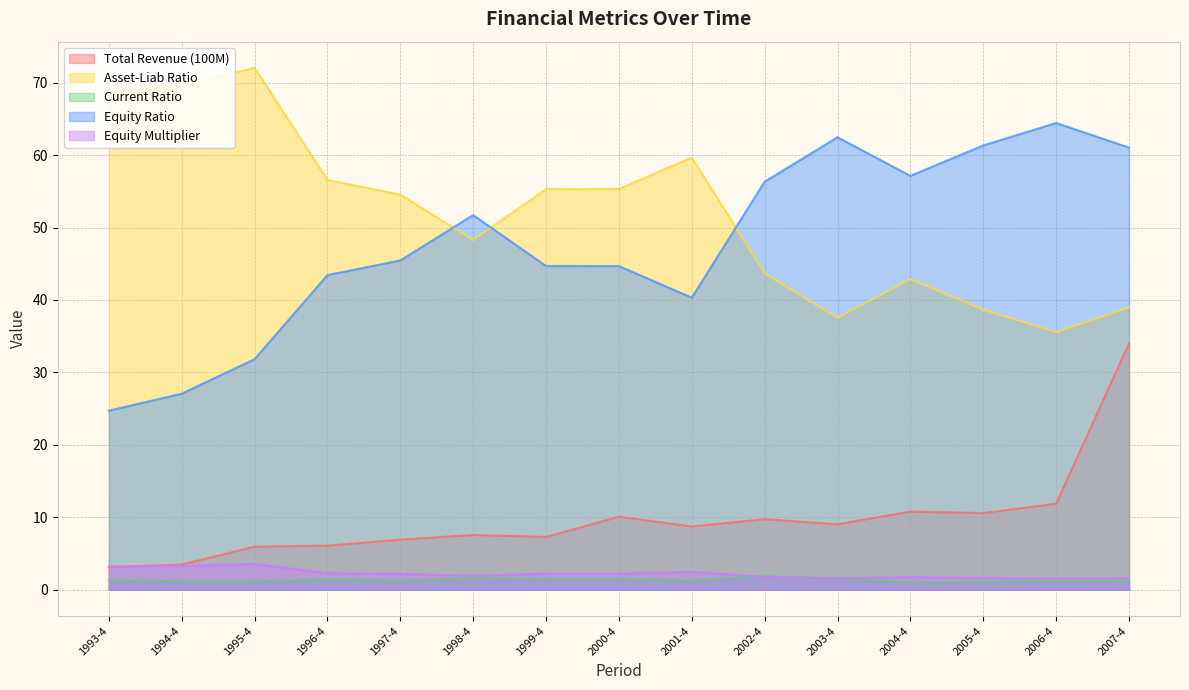

After their last crossing, which series has the higher values: equity_ratio or asset_liab_ratio?

equity_ratio